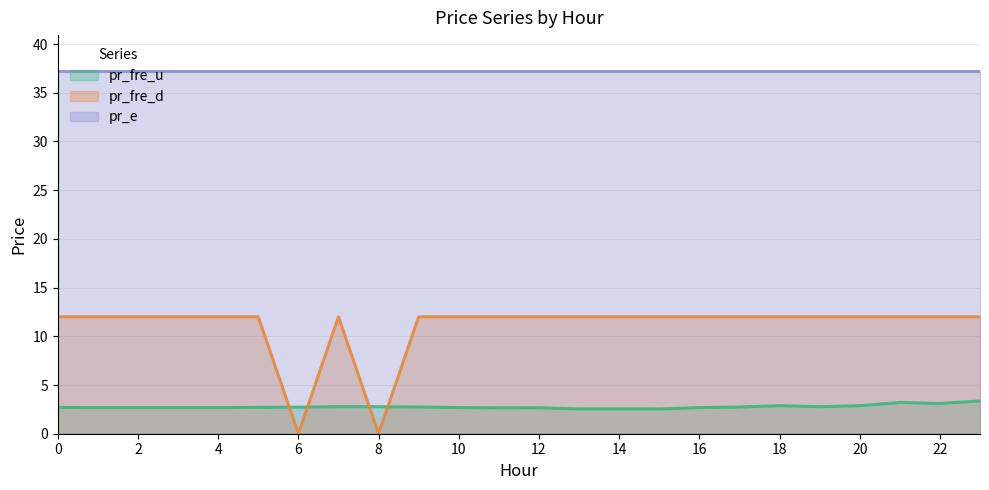

Rank the series at 14 from highest to lowest value.

pr_e, pr_fre_d, pr_fre_u